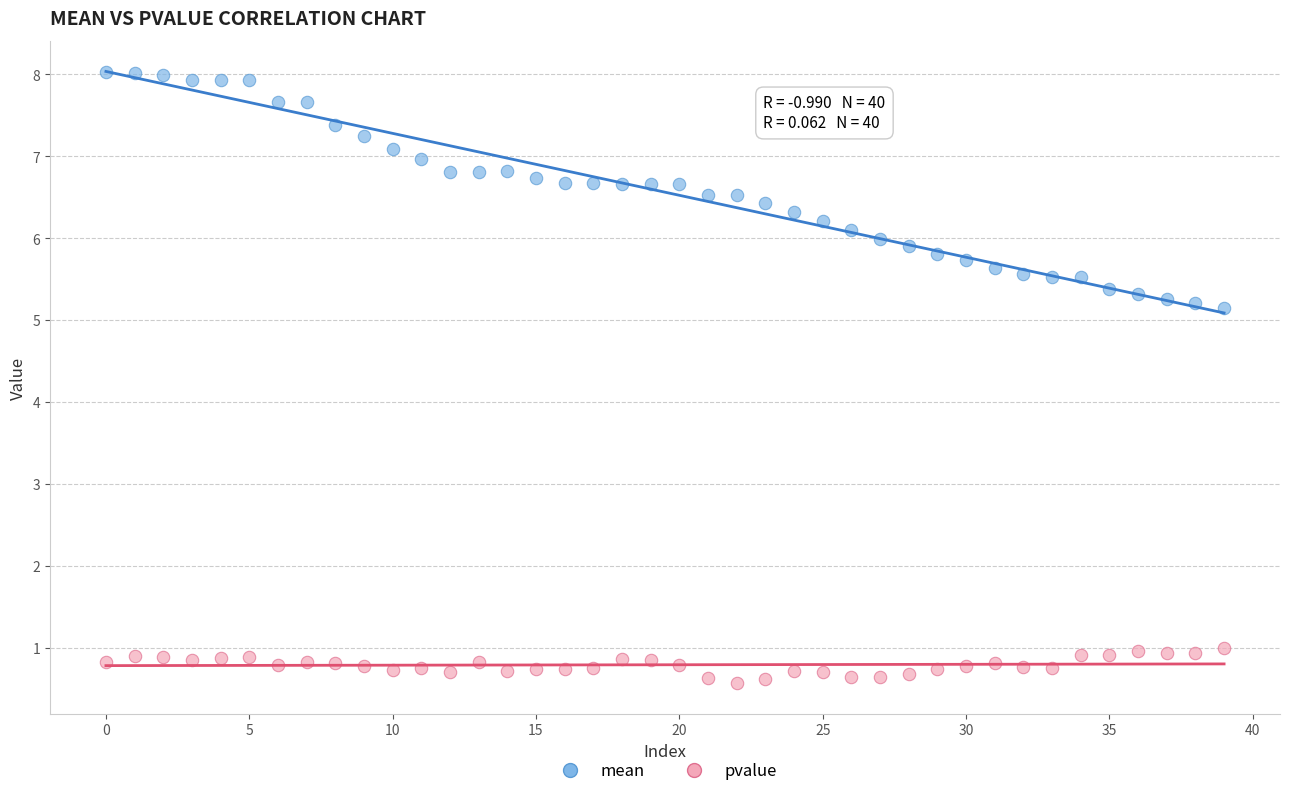

Which series has the largest Y range (max minus min)?

mean